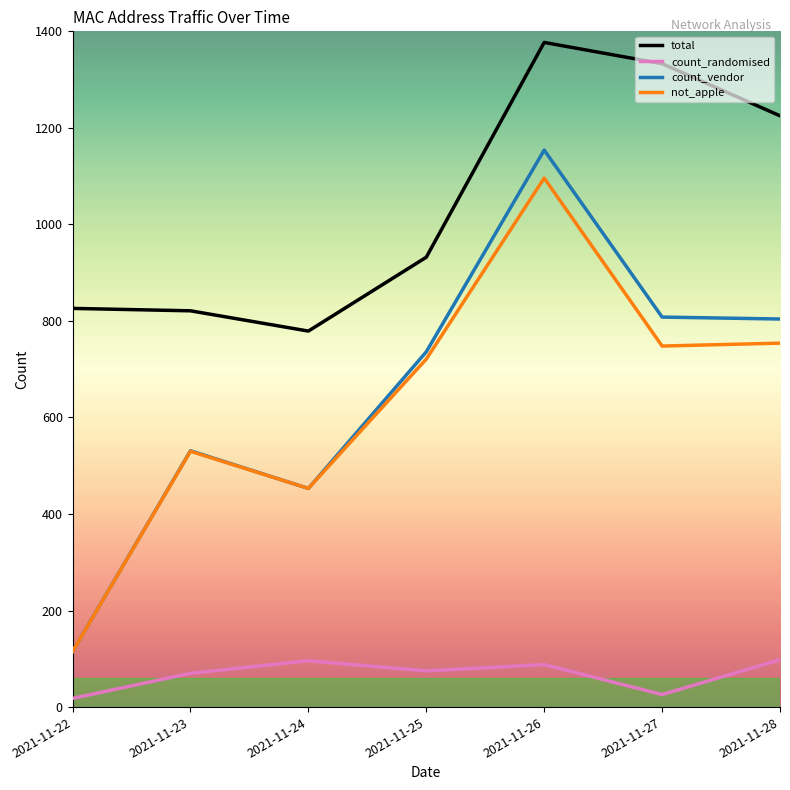

Which series has the widest spread of values?

count_vendor